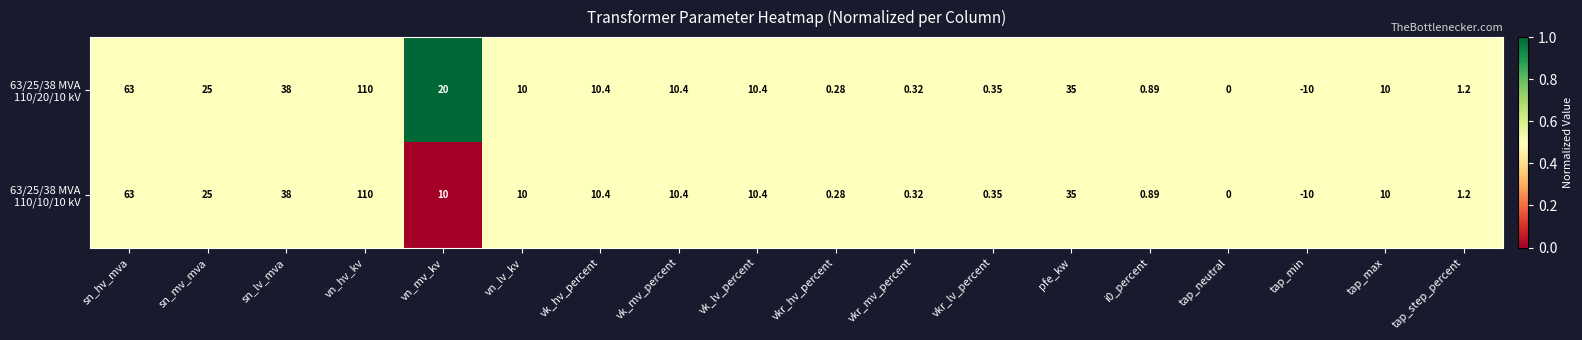

At which category is the sum across all series the highest?

vn_hv_kv